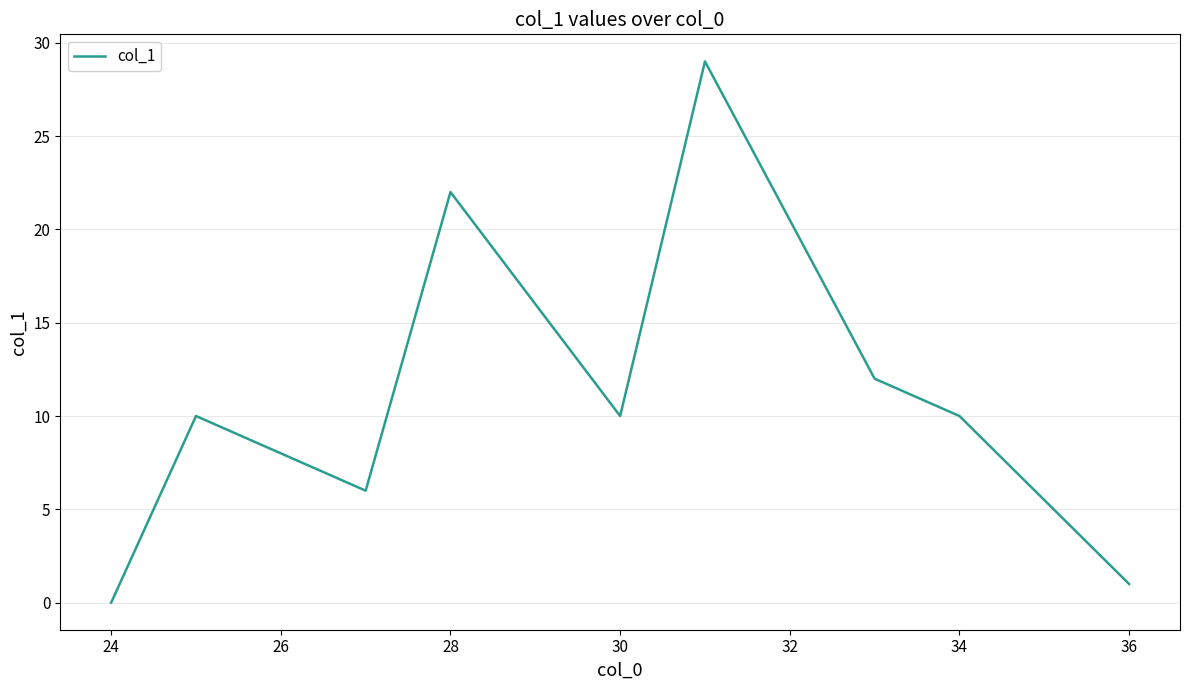

What is the difference between the maximum and minimum values?

29